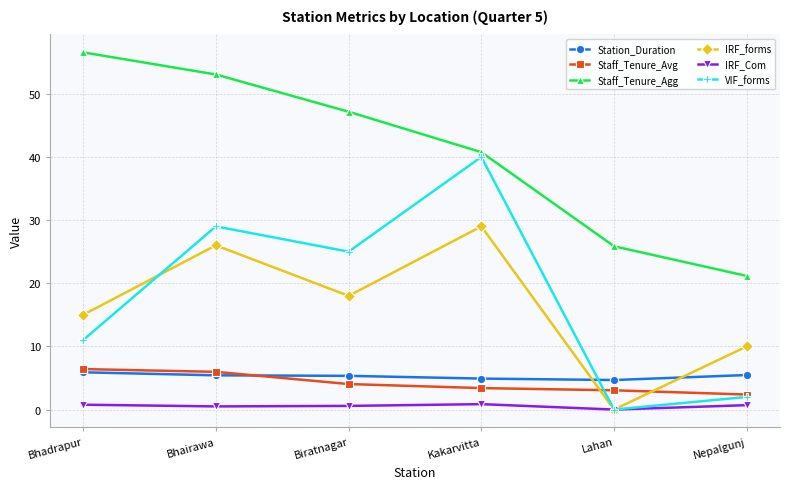

In VIF_forms, how many points are higher than both neighbors (excluding endpoints)?

2